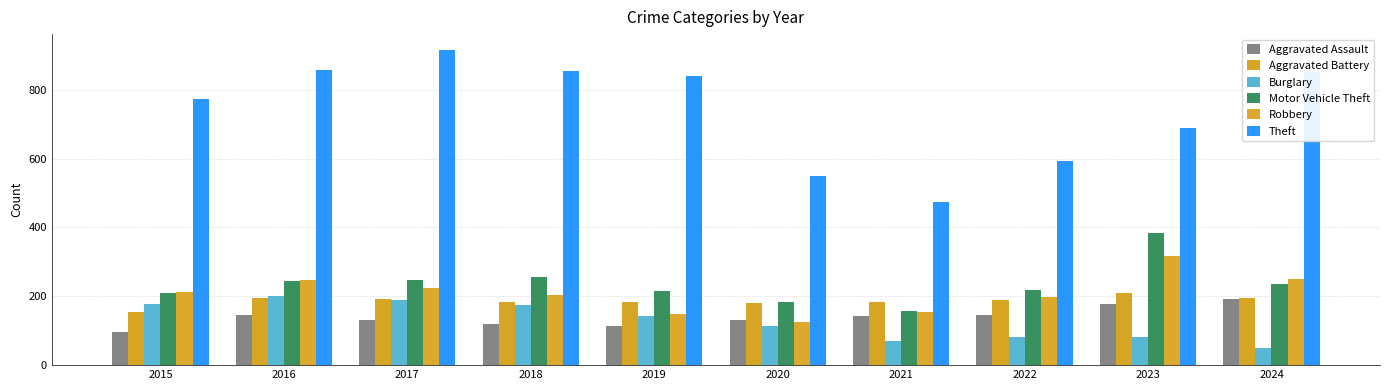

Count the number of categories in the chart.

10